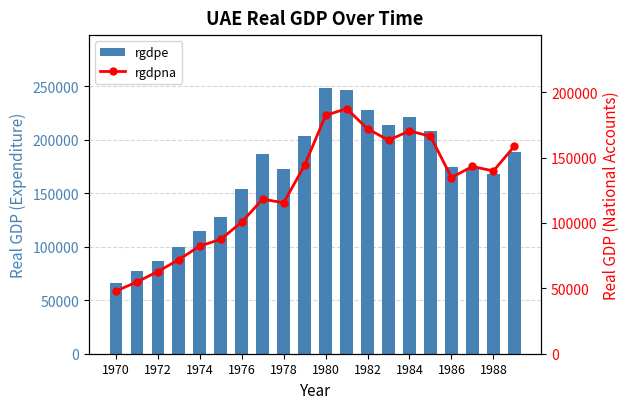

Which category has the lowest value across all series?

1970